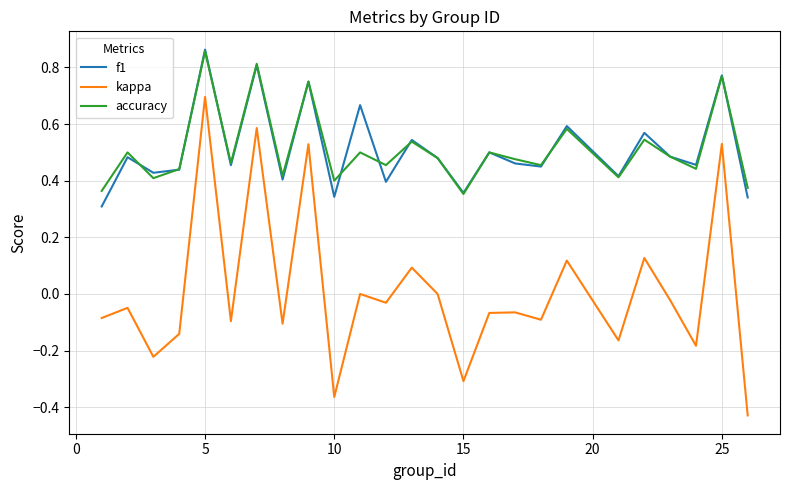

At how many categories does at least one series exceed 0?

25